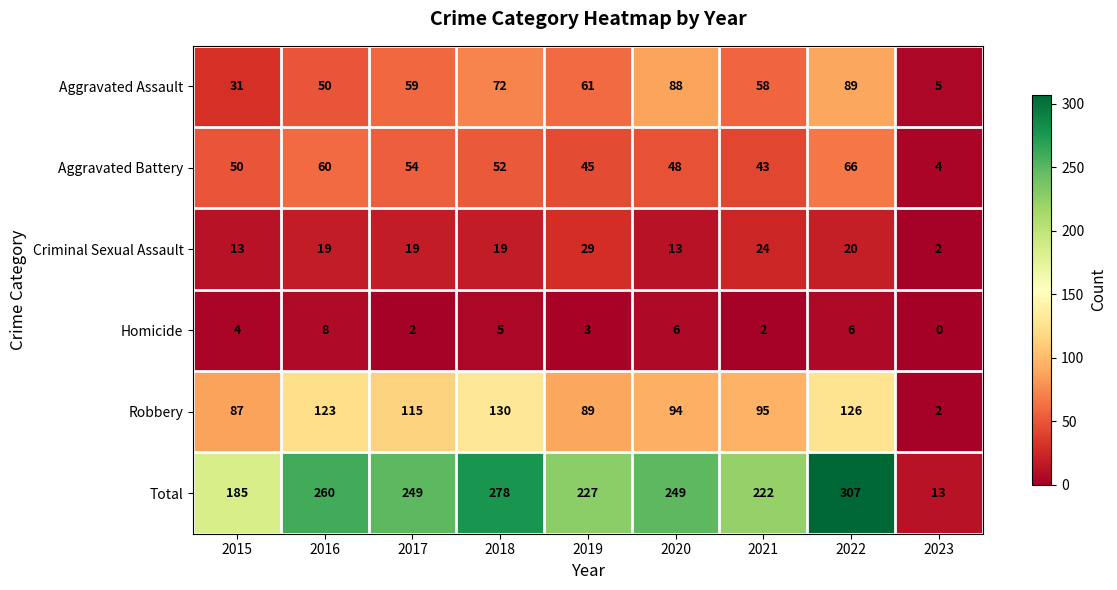

Is it true that Homicide equals 8 at 2016?

True